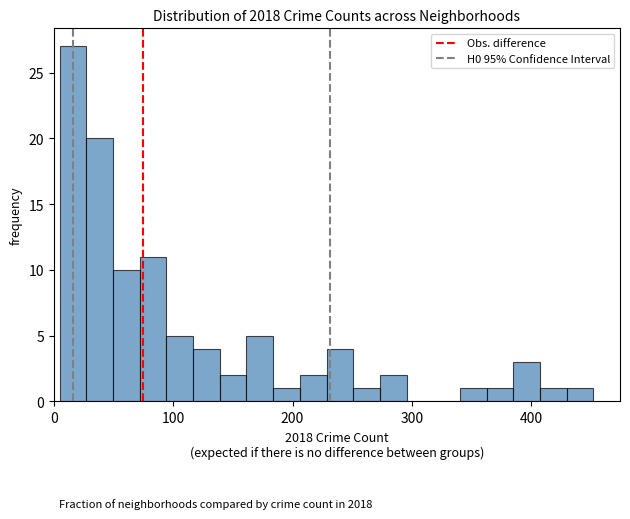

Read against the x-axis, roughly where is the centre of the tallest bar?

20